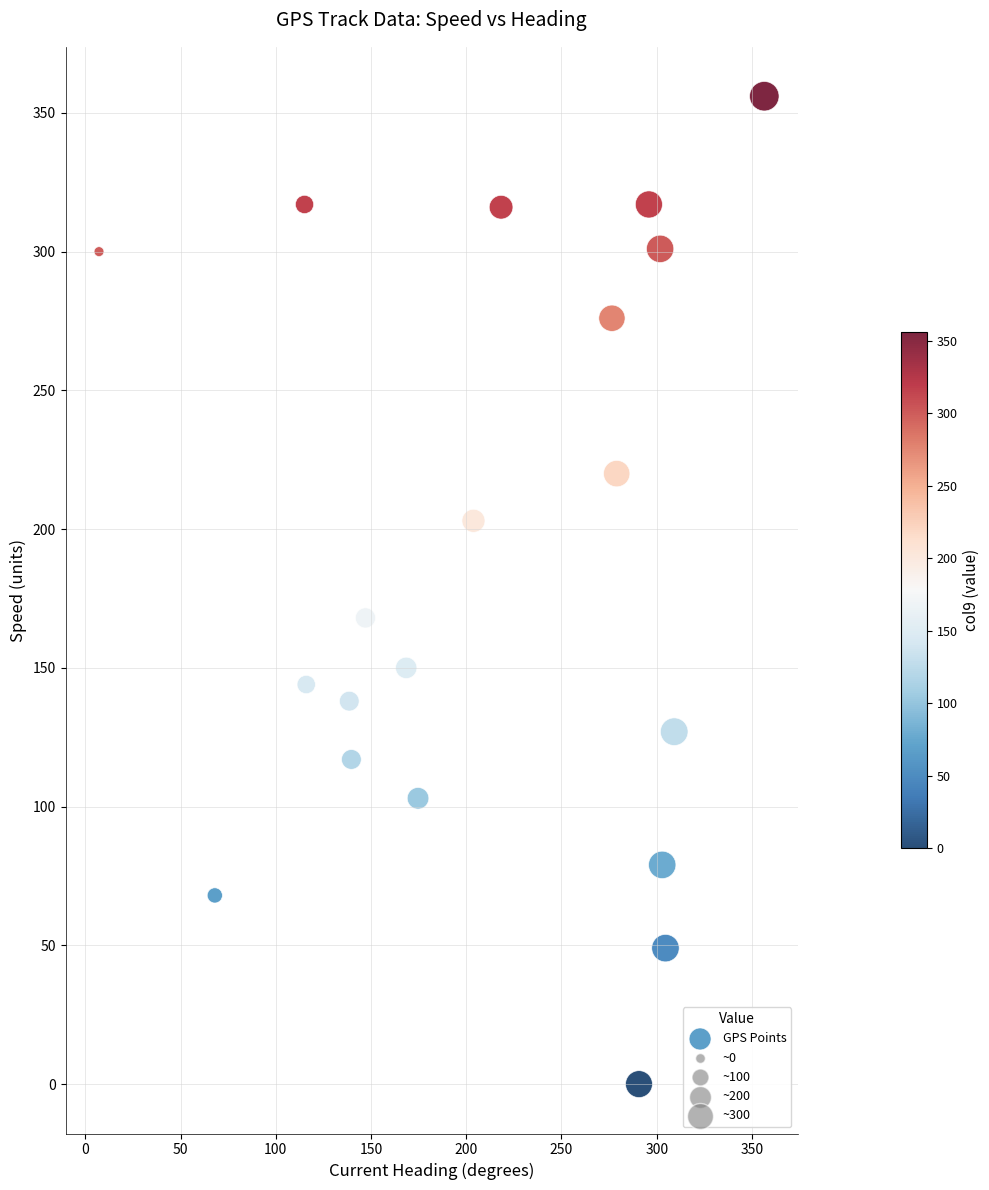

What Y value in the scatter plot is closest to 178?

168